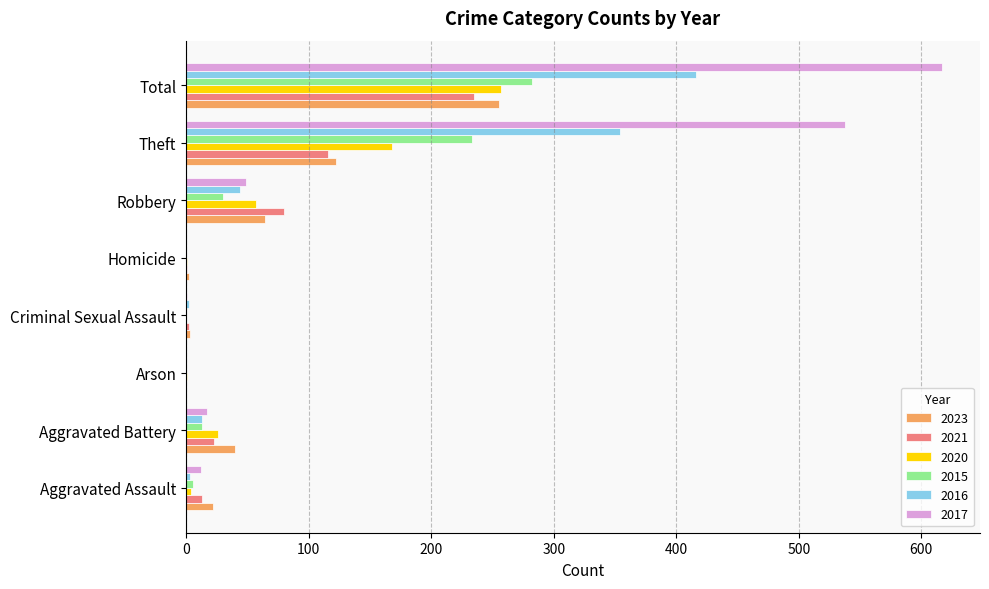

At which category does the chart reach its peak across all series?

Total